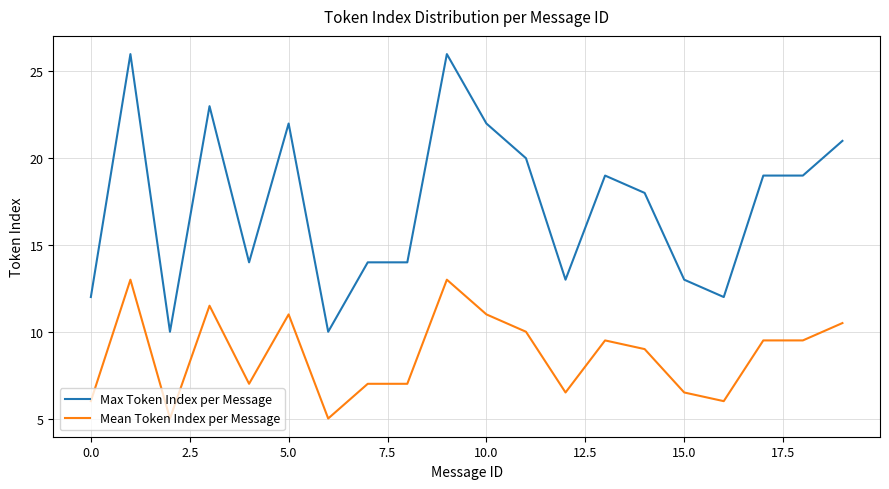

True or false: Max Token Index per Message and Mean Token Index per Message intersect in this chart.

False